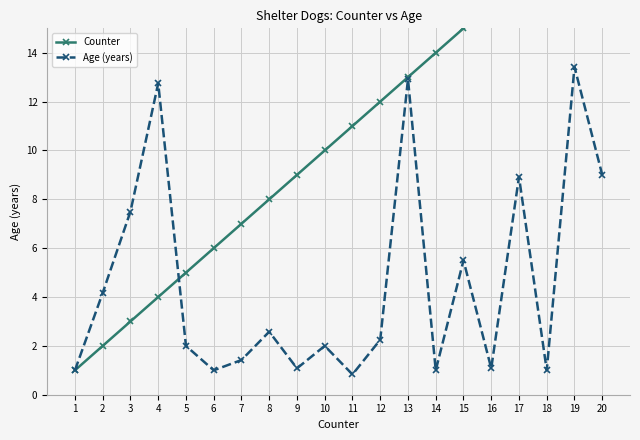

Reading right to left, list all the values displayed in this chart.

Counter: 20.0	19.0	18.0	17.0	16.0	15.0	14.0	13.0	12.0	11.0	10.0	9.0	8.0	7.0	6.0	5.0	4.0	3.0	2.0	1.0
Age (years): 9.0	13.4	1.0	8.9	1.1	5.5	1.0	12.9	2.2	0.8	2.0	1.1	2.6	1.4	1.0	2.0	12.8	7.5	4.2	1.0